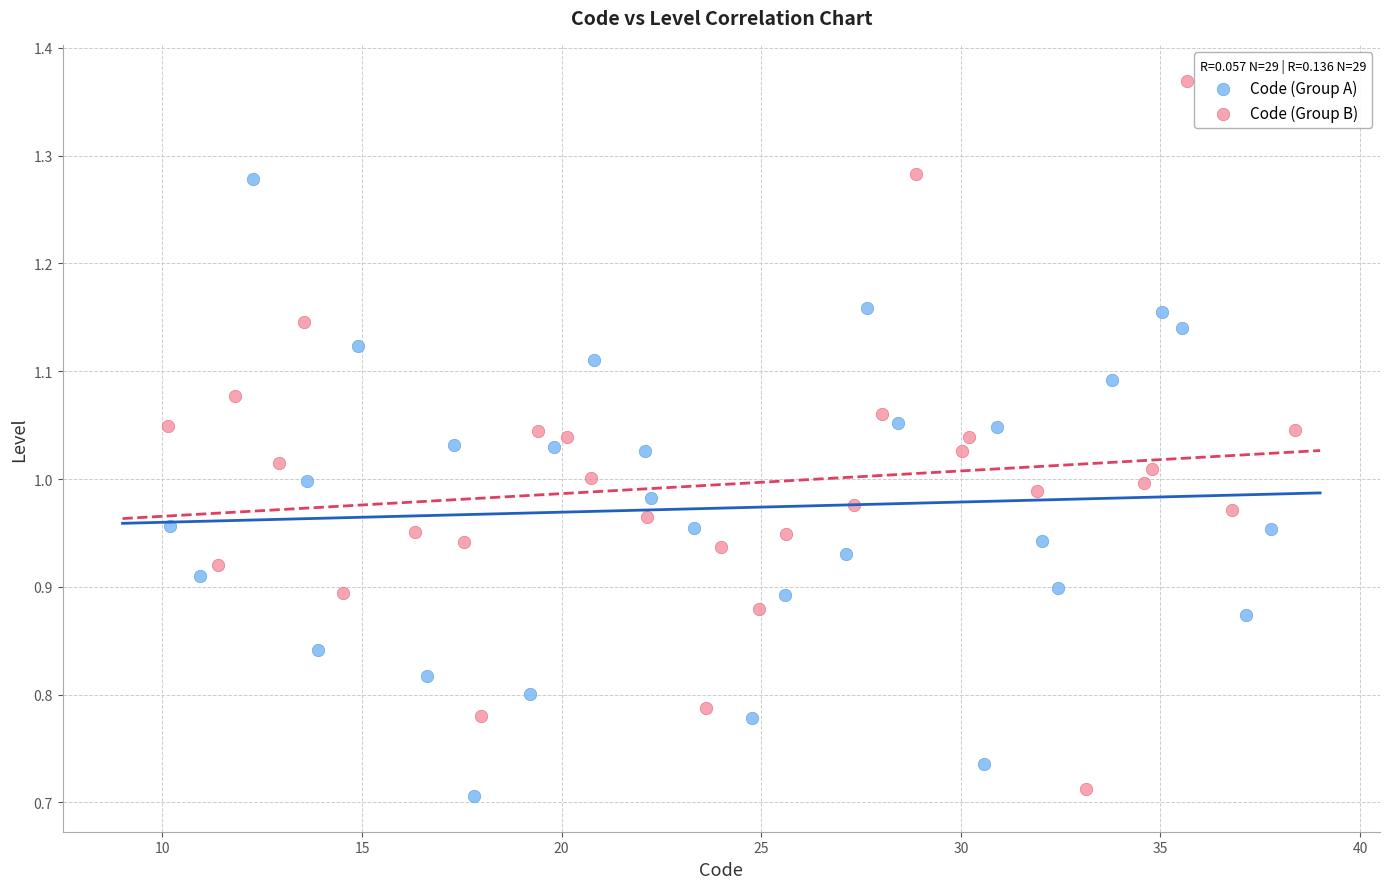

Which series has the largest Y range (max minus min)?

Code (Group B)